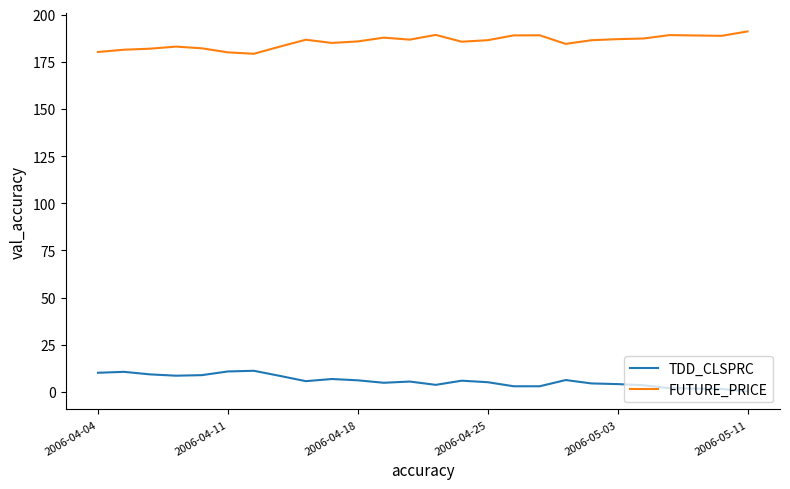

What is the sum of all TDD_CLSPRC values?

152.1